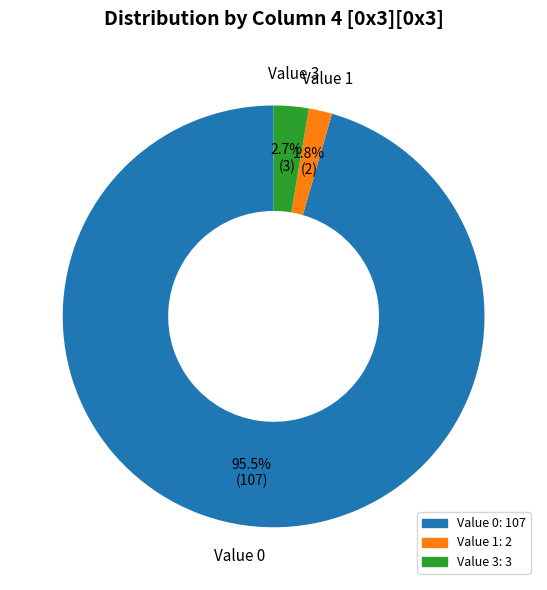

Does Value 3 represent more than half of the total?

No